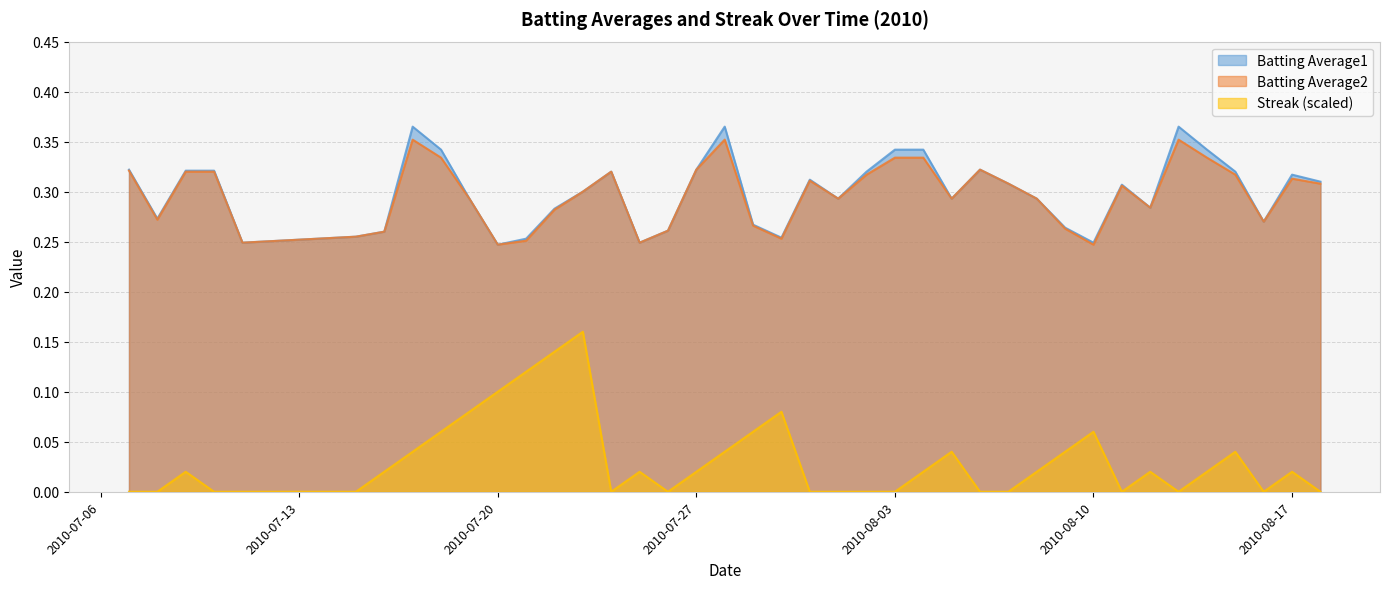

At which category is the sum across all series the highest?

2010-07-23